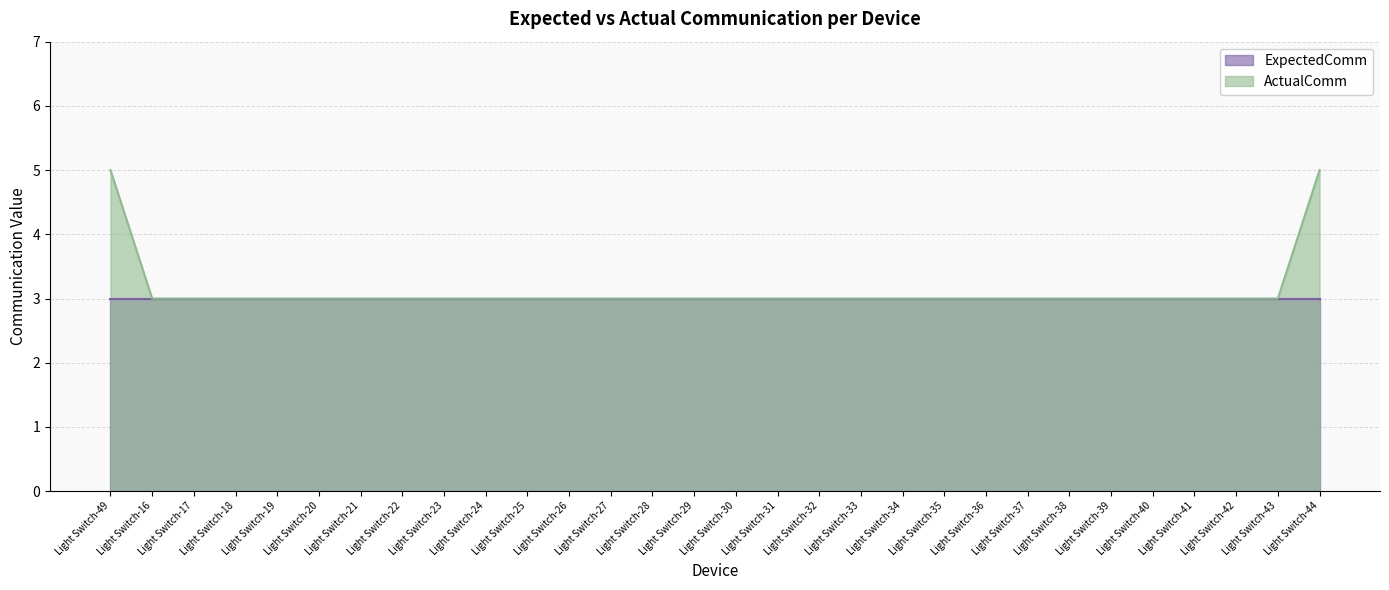

What is the ratio of the value at Light Switch-24 to the value at Light Switch-35?

1.0